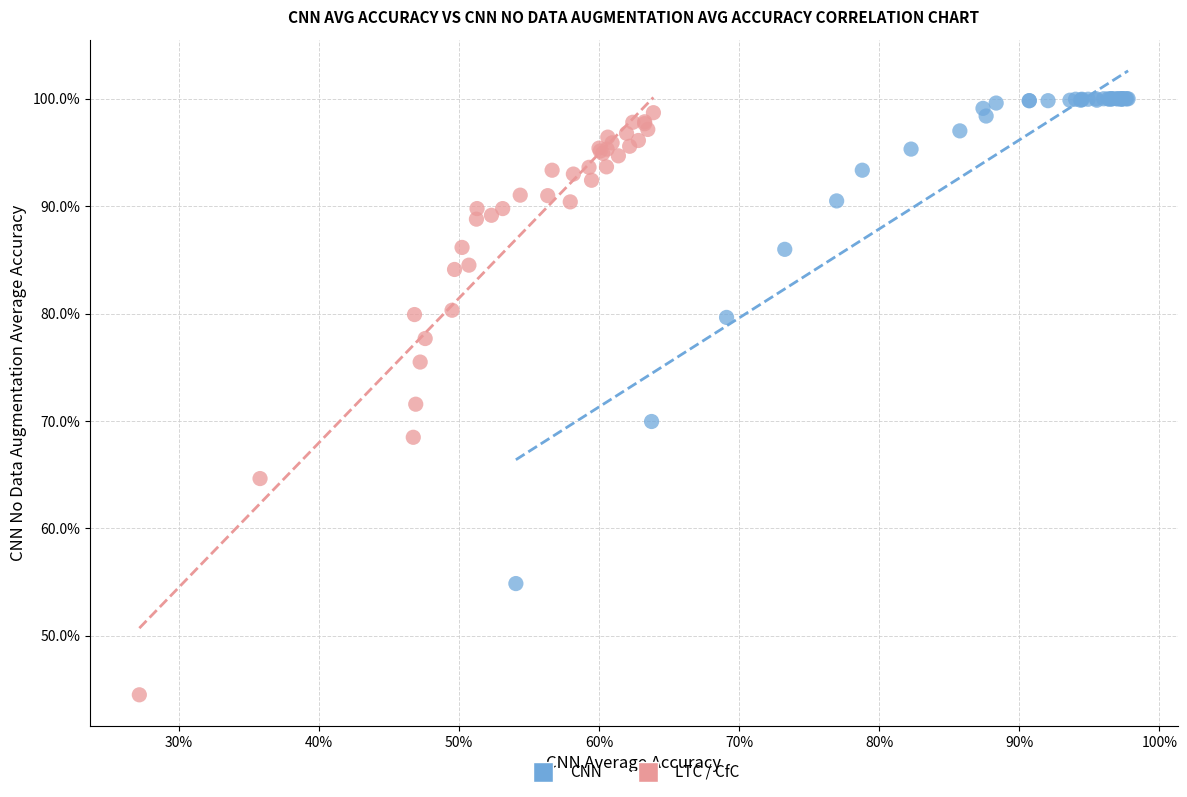

Which series reaches the minimum Y coordinate?

LTC / CfC